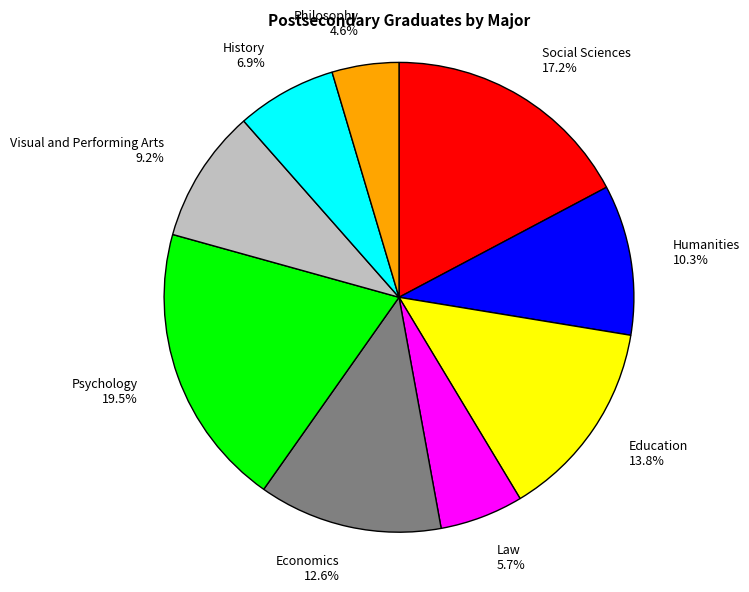

To the nearest percent, what portion does Law represent?

6%